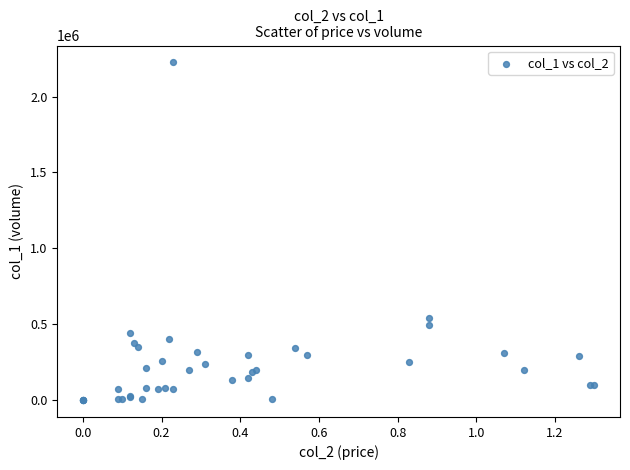

What Y value in the scatter plot is closest to 1112500?

542000